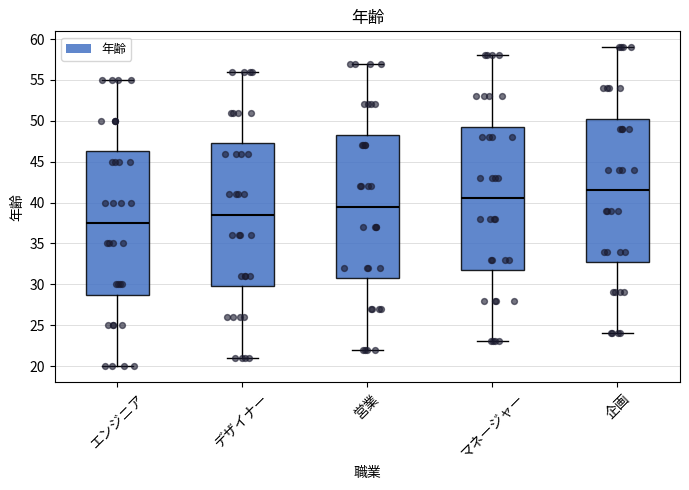

Reading left to right, transcribe this box plot: for each box, give where its median line is, the range the box spans, and where its two whiskers end, as read against the y-axis. The values are not printed on the chart, so give them approximately, as read against the axis.

エンジニア: median 37.5, box 29.0 to 46.5, whiskers 20.0 to 55.0
デザイナー: median 38.5, box 30.0 to 47.5, whiskers 21.0 to 56.0
営業: median 39.5, box 31.0 to 48.5, whiskers 22.0 to 57.0
マネージャー: median 40.5, box 32.0 to 49.5, whiskers 23.0 to 58.0
企画: median 41.5, box 33.0 to 50.5, whiskers 24.0 to 59.0